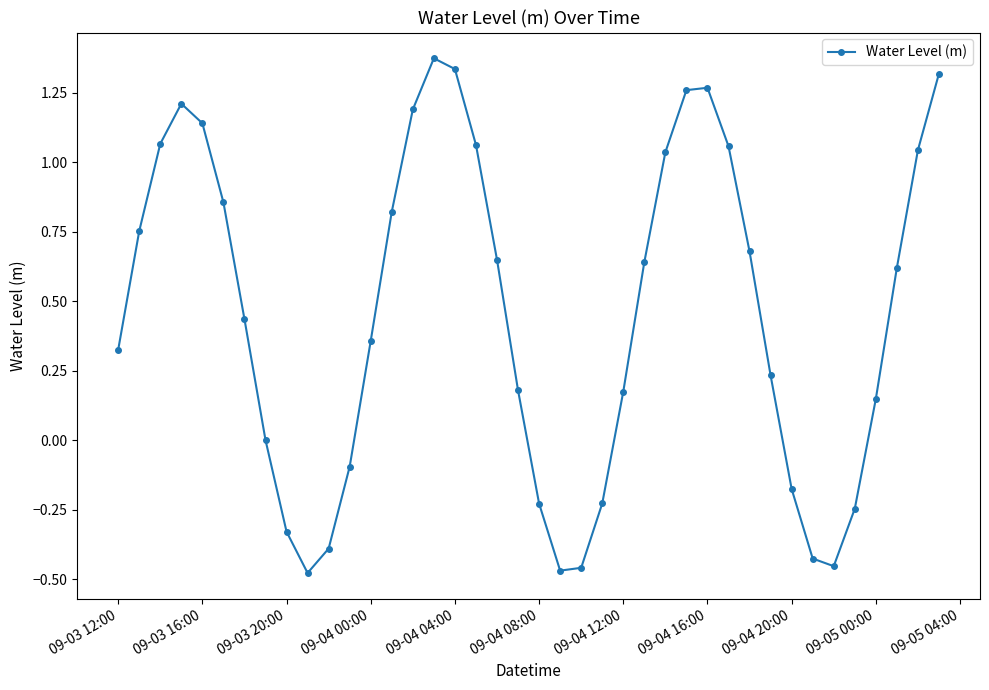

How many interior local peaks (higher than both neighbors) does the data have?

3